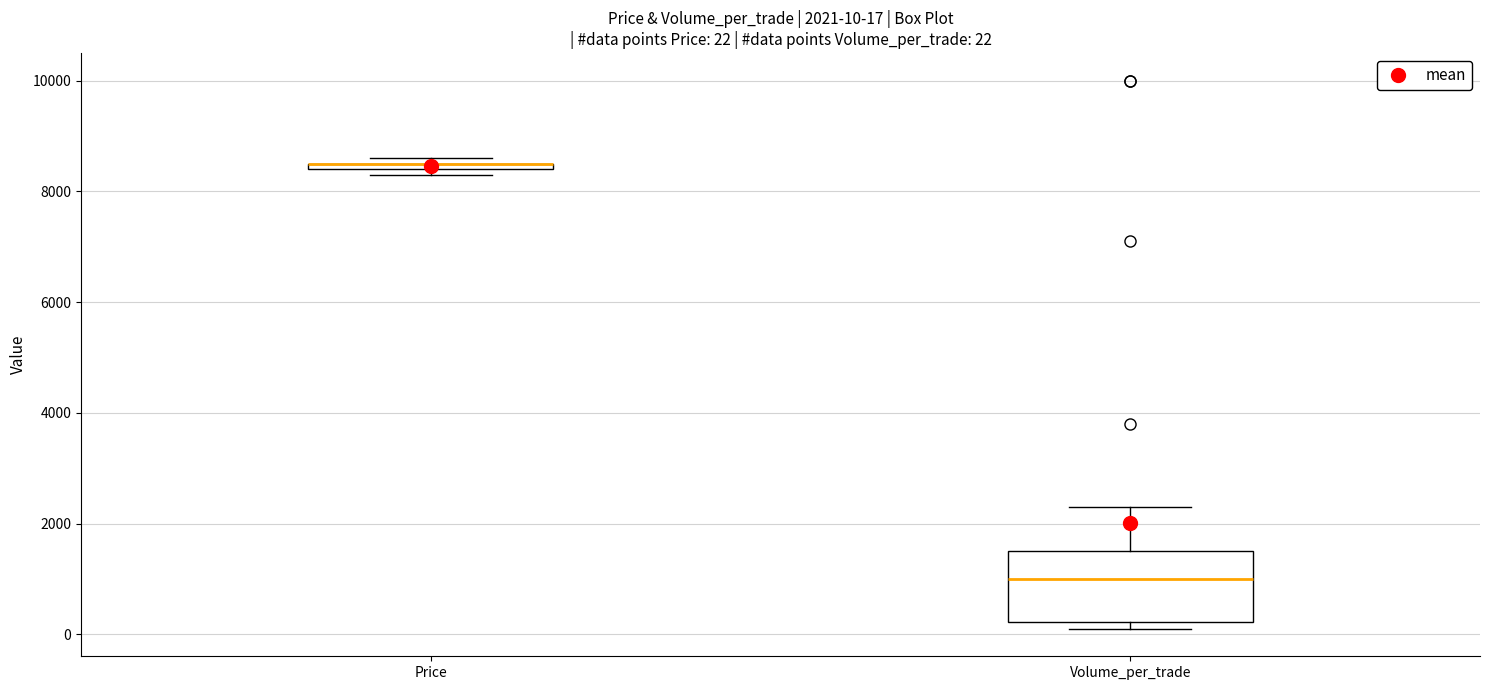

Which box is the tallest, from its lower edge to its upper edge?

Volume_per_trade